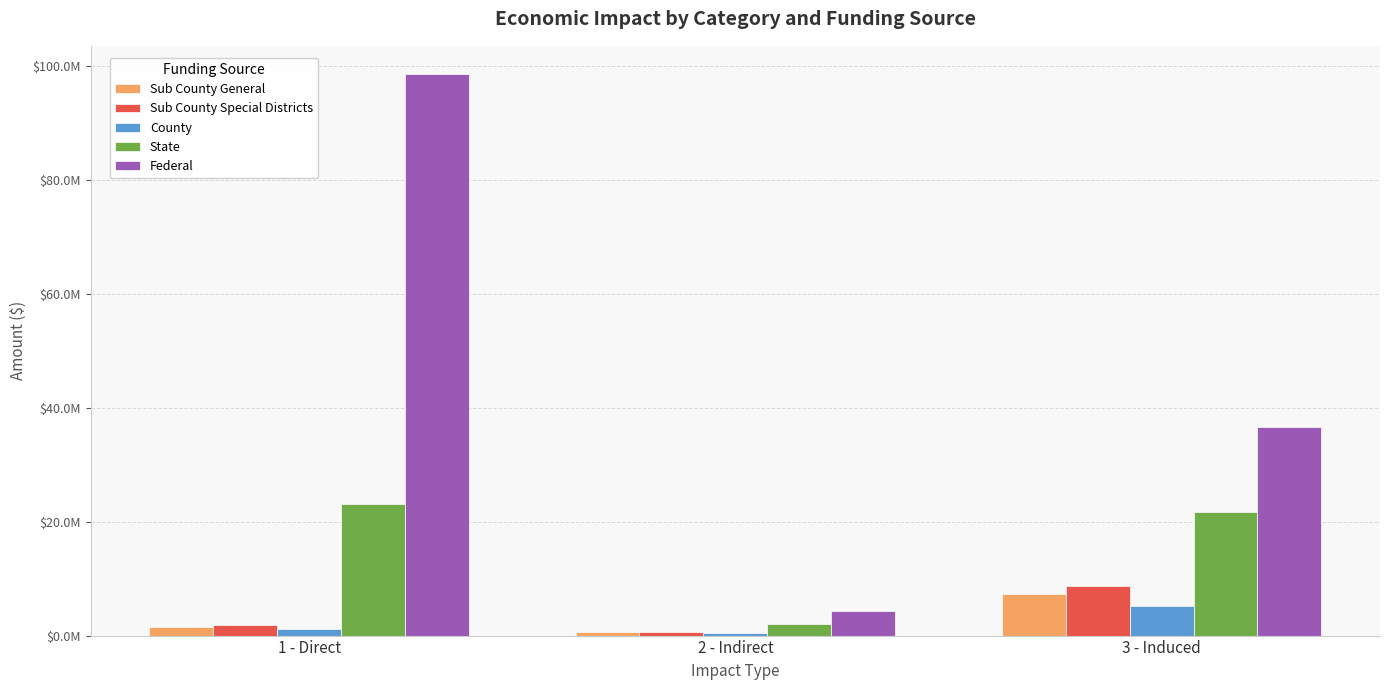

What is the difference between the highest and lowest values at 3 - Induced?

31532202.8